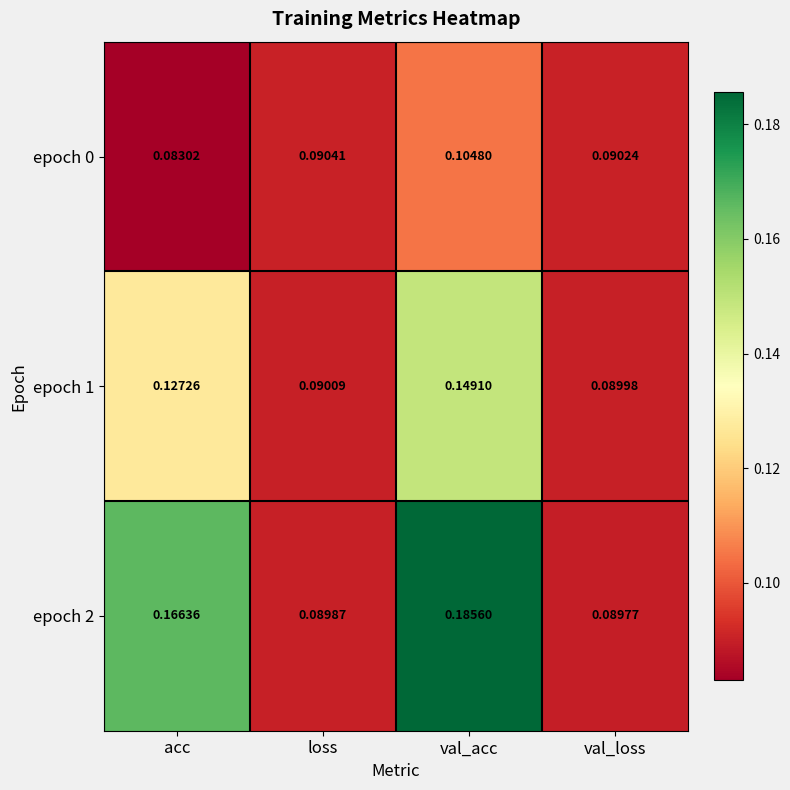

List the labels in order of epoch 1 value, largest first.

val_acc, acc, loss, val_loss